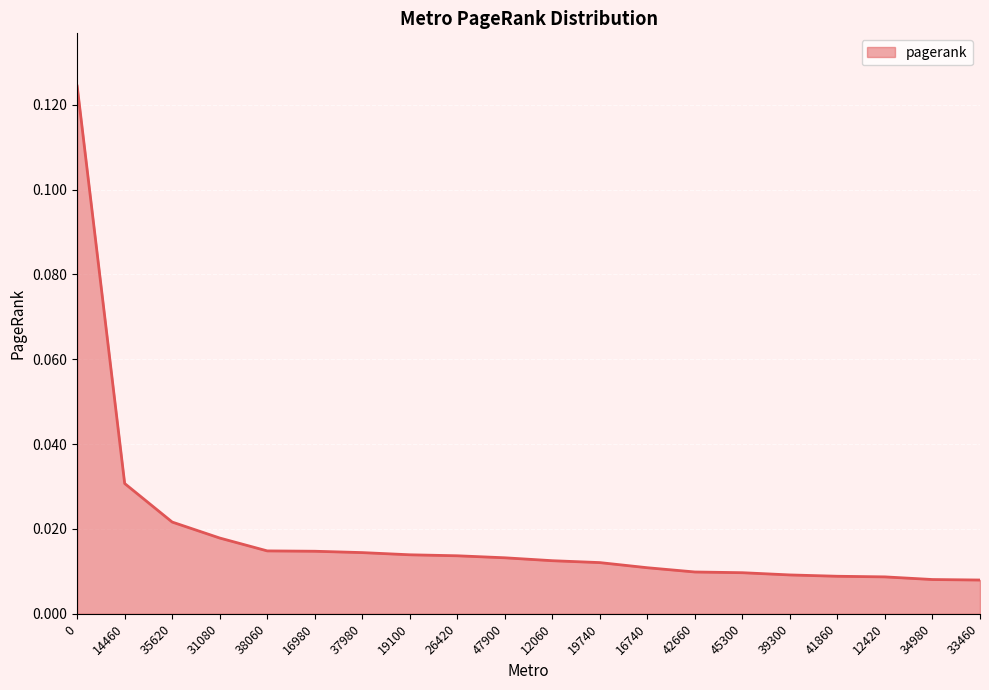

What position from the right is 12420?

3